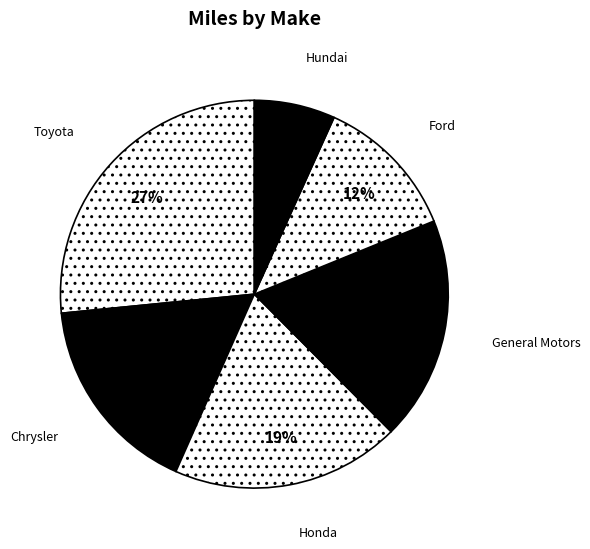

Count the number of slices in the pie.

6